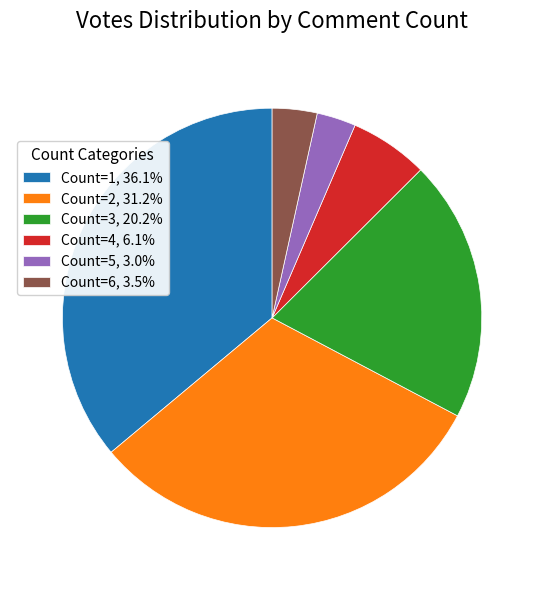

Do Count=1, 36.1% and Count=6, 3.5% together represent more than half of the pie?

No